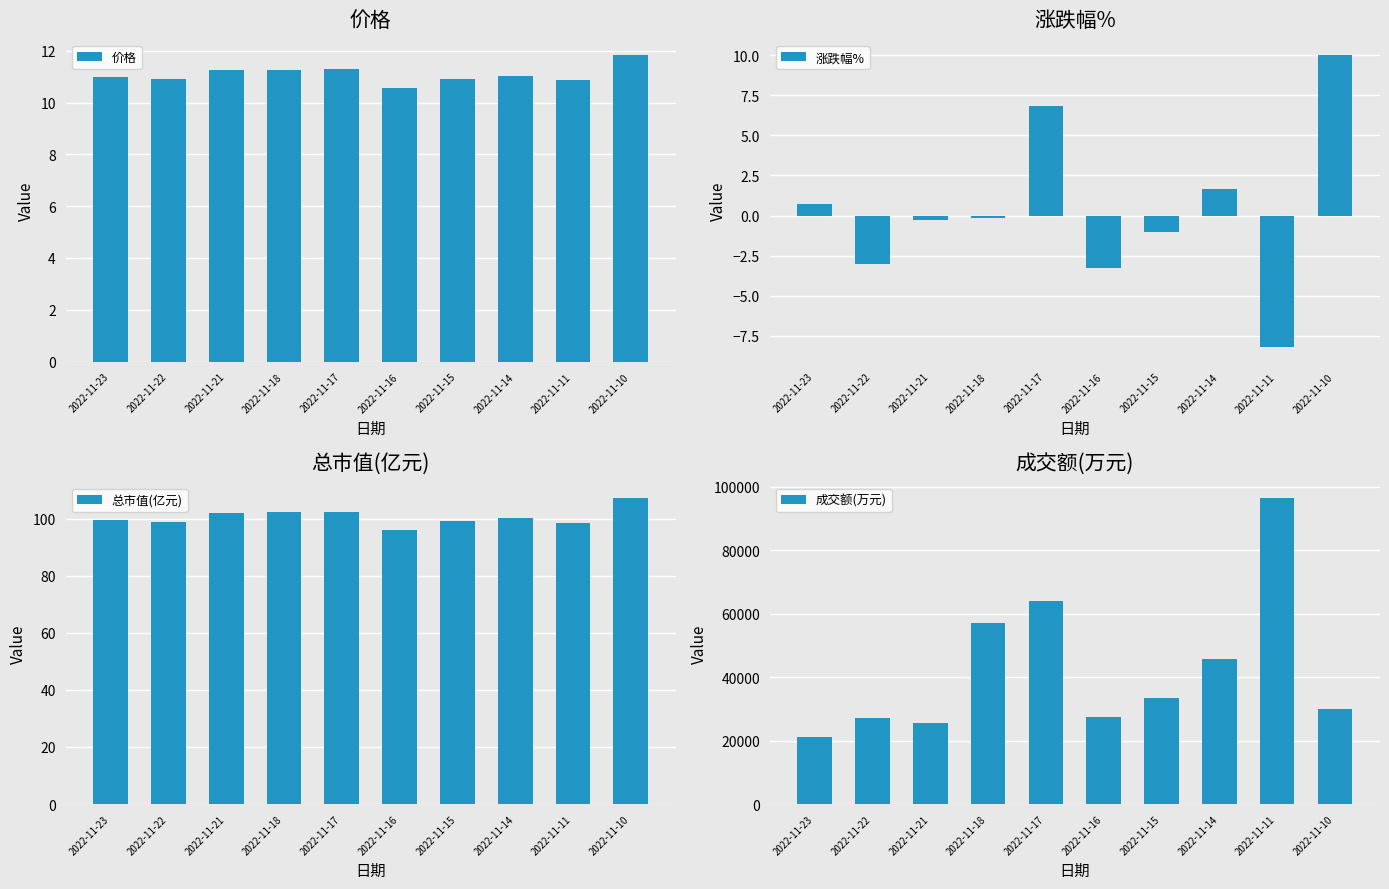

Rank the categories by 总市值(亿元) value from highest to lowest.

2022-11-10, 2022-11-17, 2022-11-18, 2022-11-21, 2022-11-14, 2022-11-23, 2022-11-15, 2022-11-22, 2022-11-11, 2022-11-16